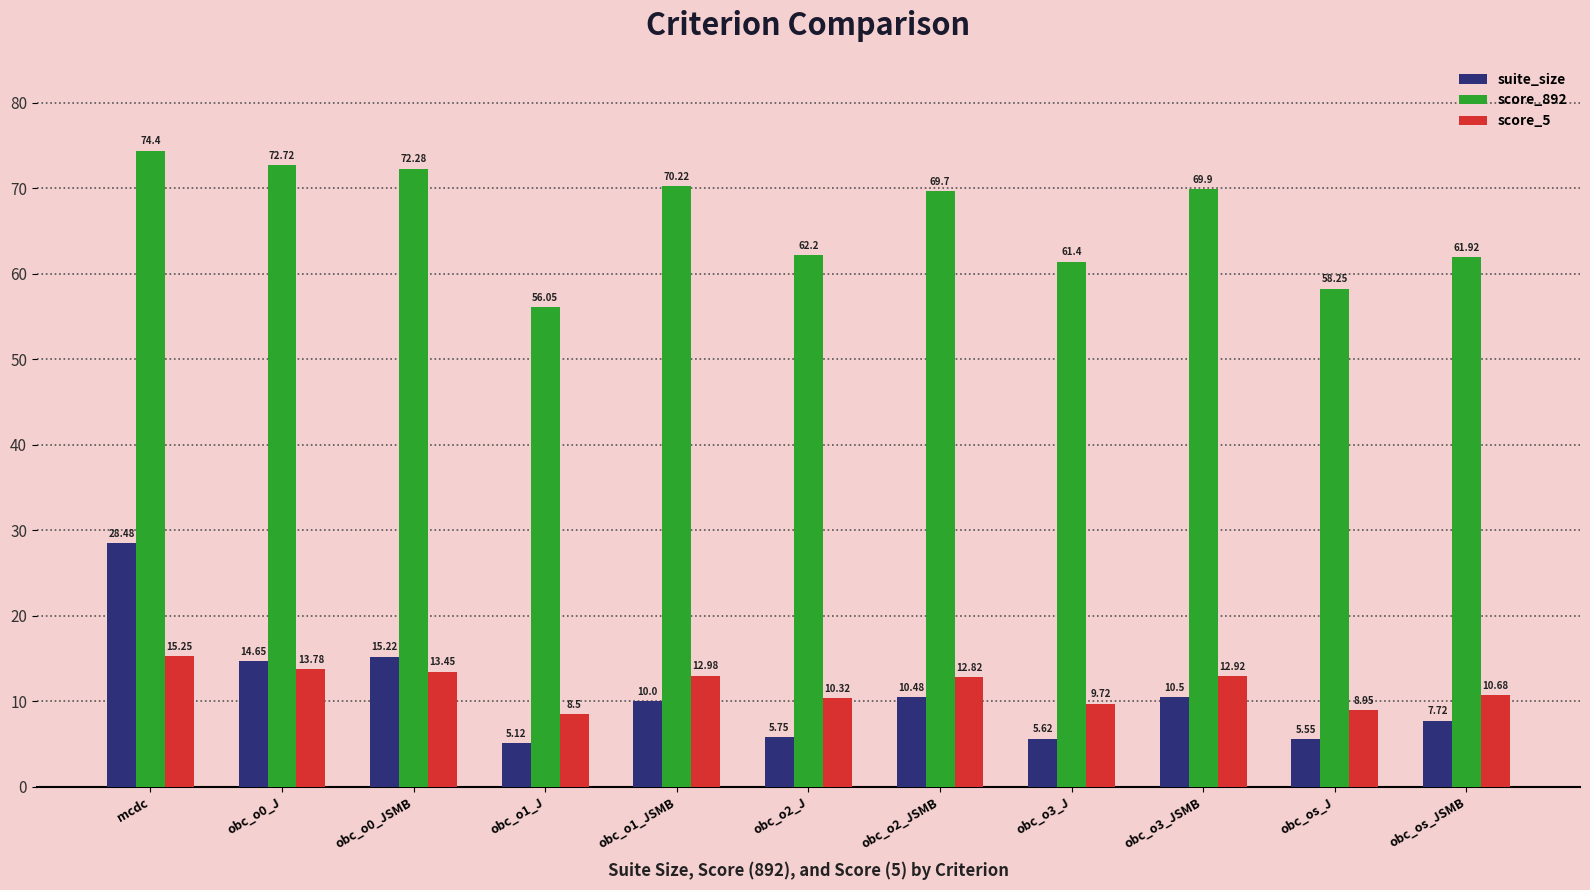

How many distinct data groups are displayed?

3